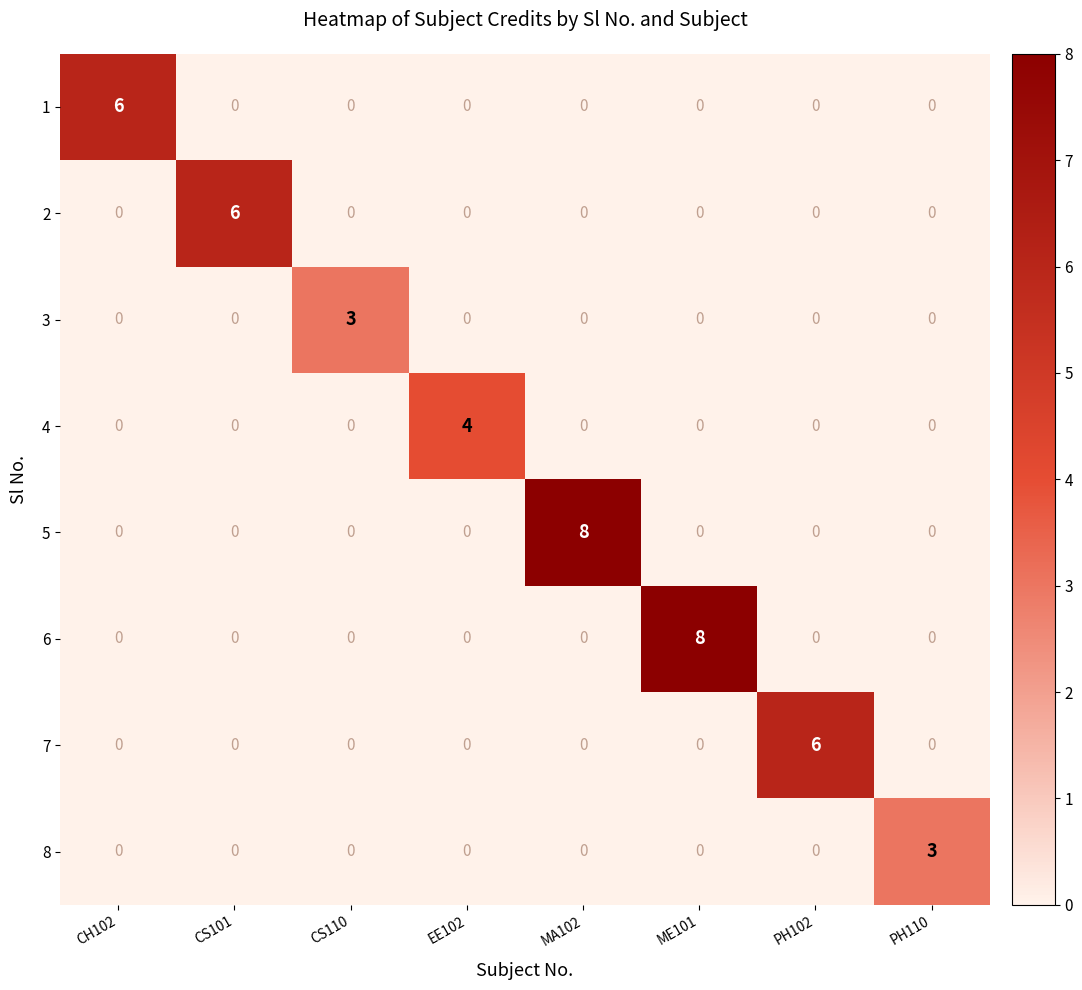

What is the difference between the maximum and minimum values in the 8 series?

3